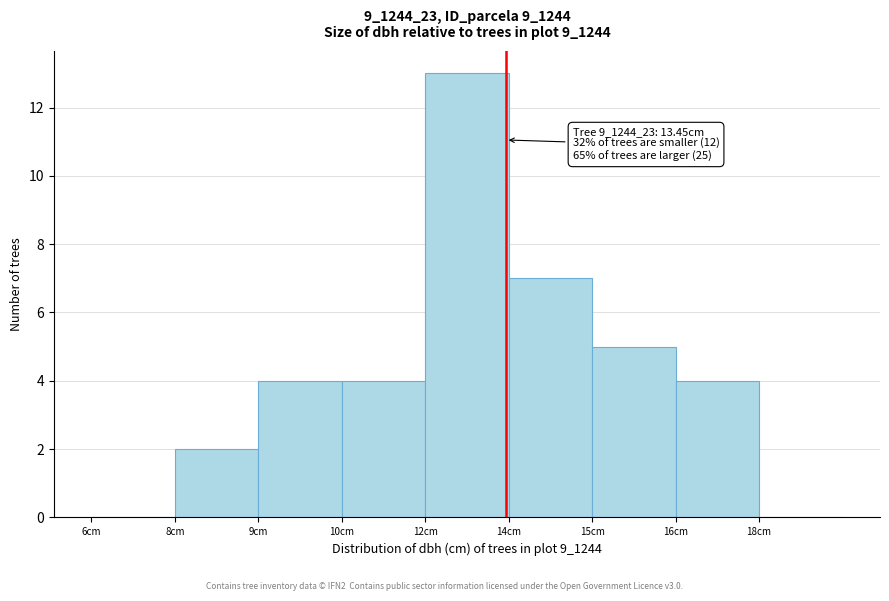

Reading left to right, transcribe all the data shown in this chart.

6cm=0	8cm=2	9cm=4	10cm=4	12cm=13	14cm=7	15cm=5	16cm=4	18cm=0